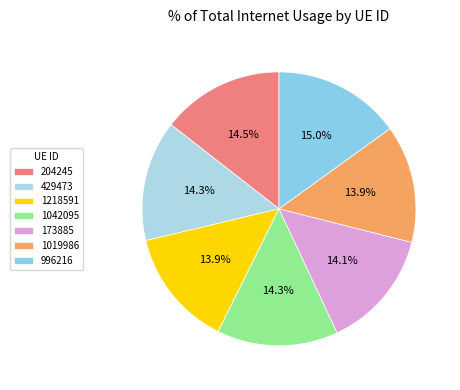

To the nearest percent, what percentage of the pie is 1218591?

14%